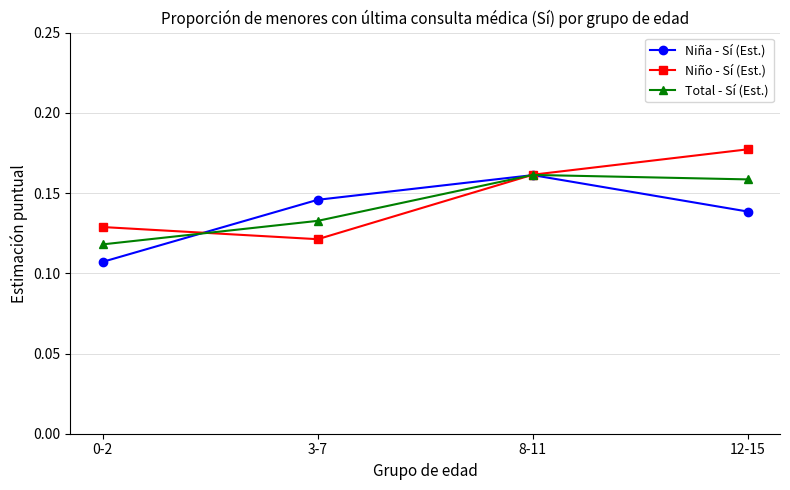

Which series has the largest range (max minus min)?

Niño - Sí (Est.)